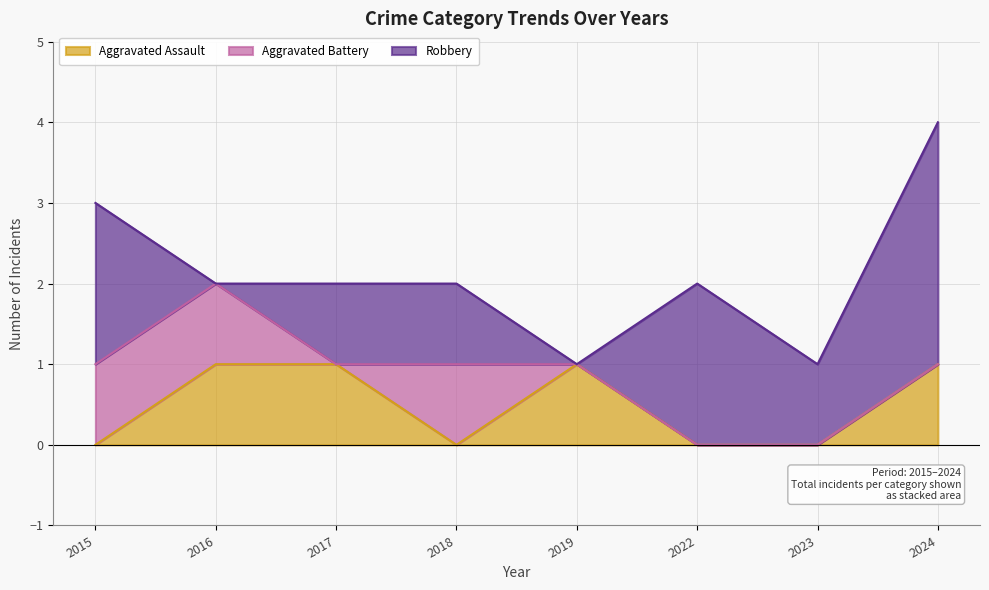

Which series has the largest total across all categories?

Robbery